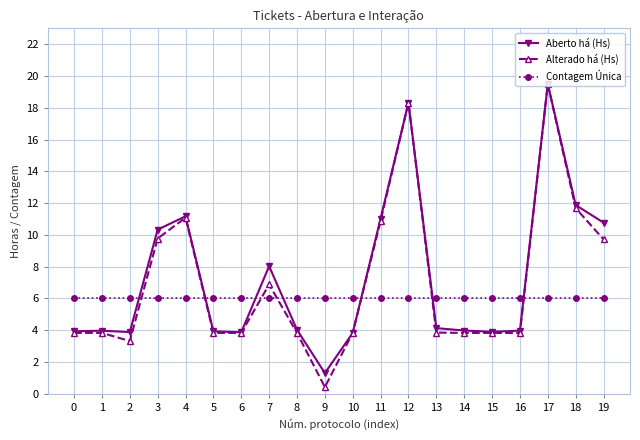

How many series are shown in this chart?

3